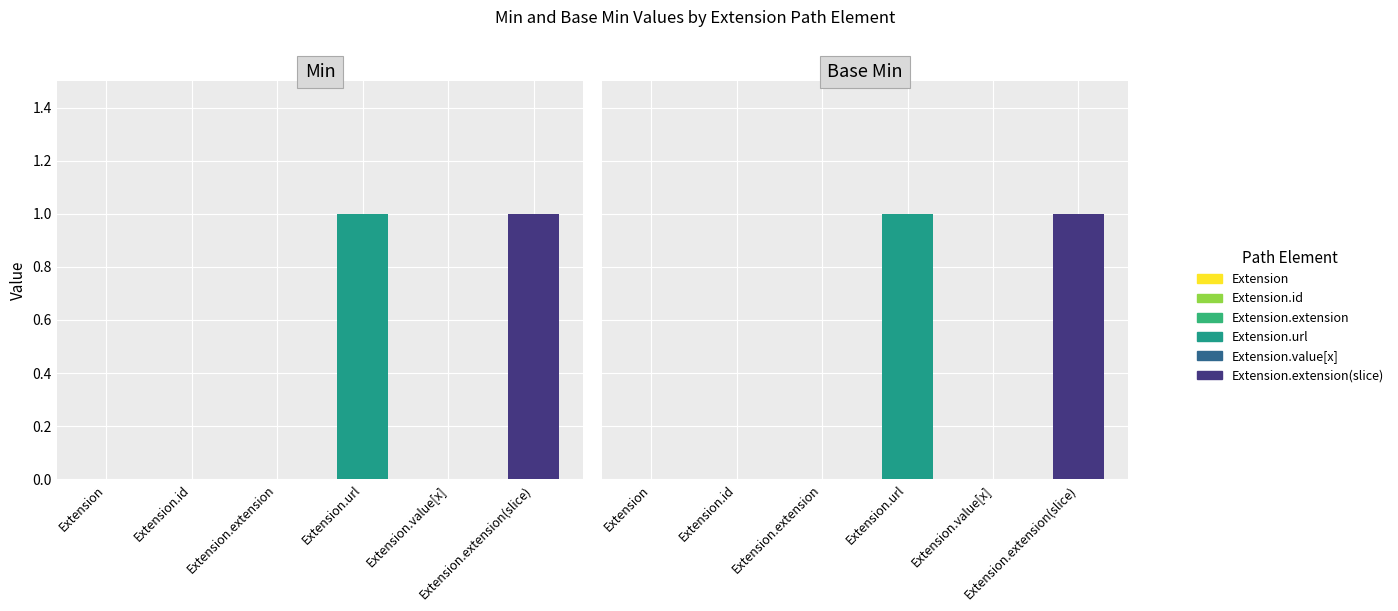

What is the sum of the Min values at Extension.url and Extension.id?

1